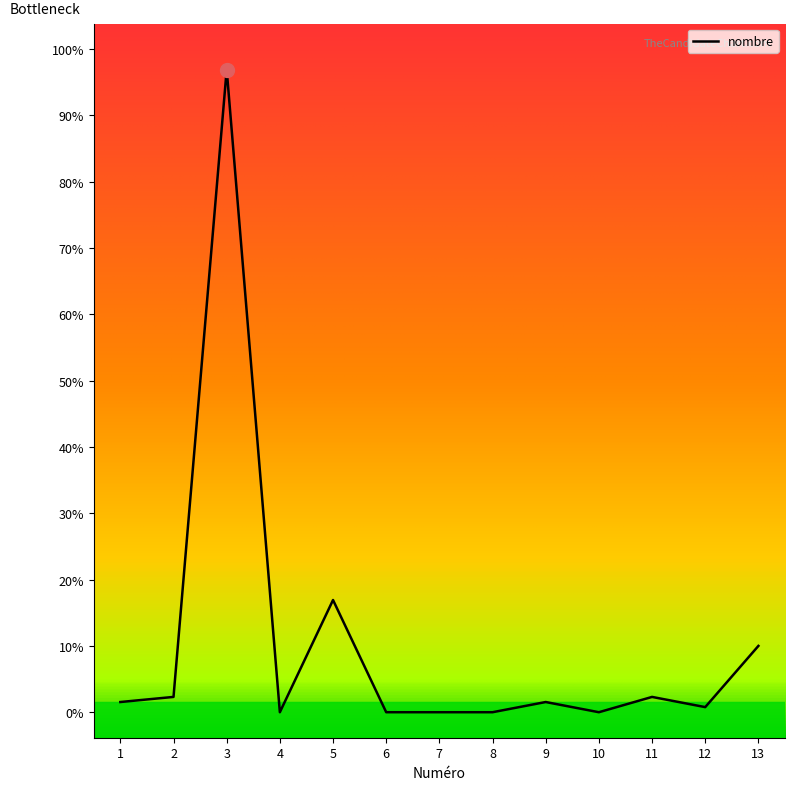

Which has a higher value, 9 or 7?

9